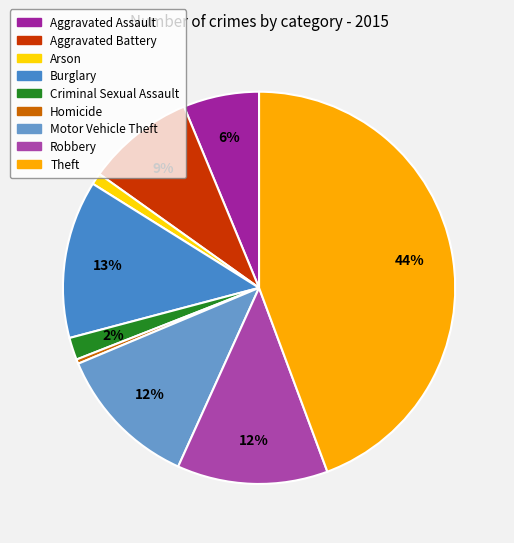

To the nearest percent, what is the combined percentage of Robbery and Homicide?

13%